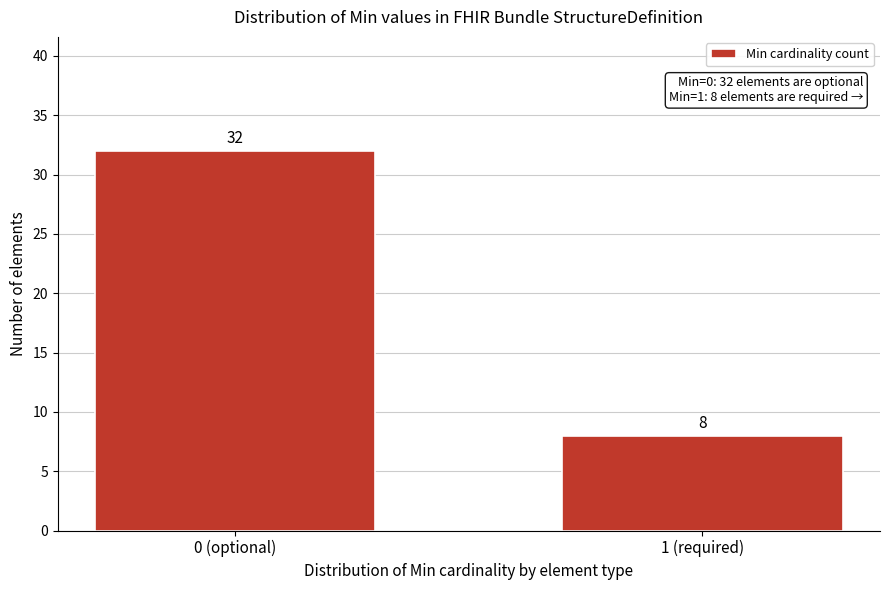

Reading left to right, list all the values displayed in this chart.

32	8